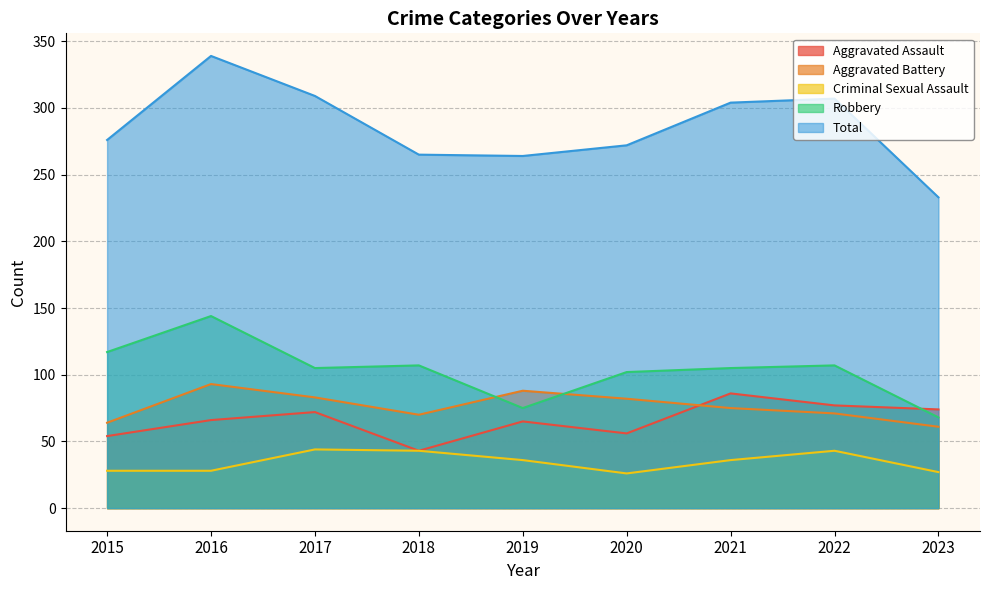

What is the value of the Aggravated Battery point at the 6th from the left?

82